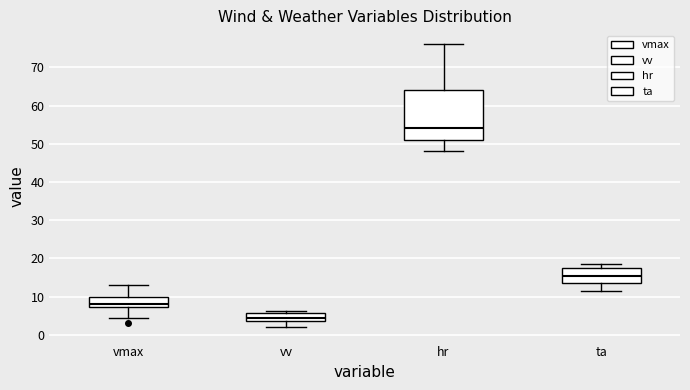

Which box is the tallest, from its lower edge to its upper edge?

hr